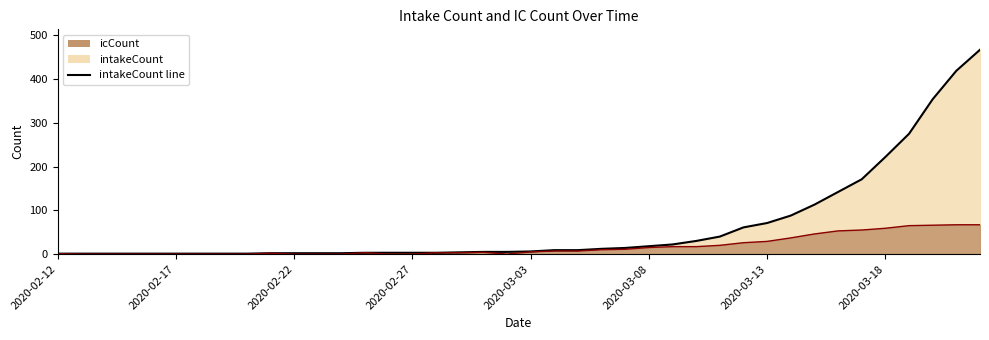

List the series in order of their overall mean, highest first.

intakeCount, icCount